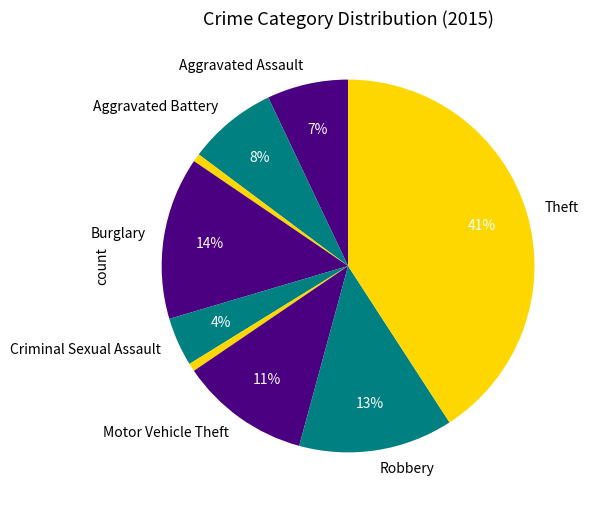

Count the number of slices in the pie.

9